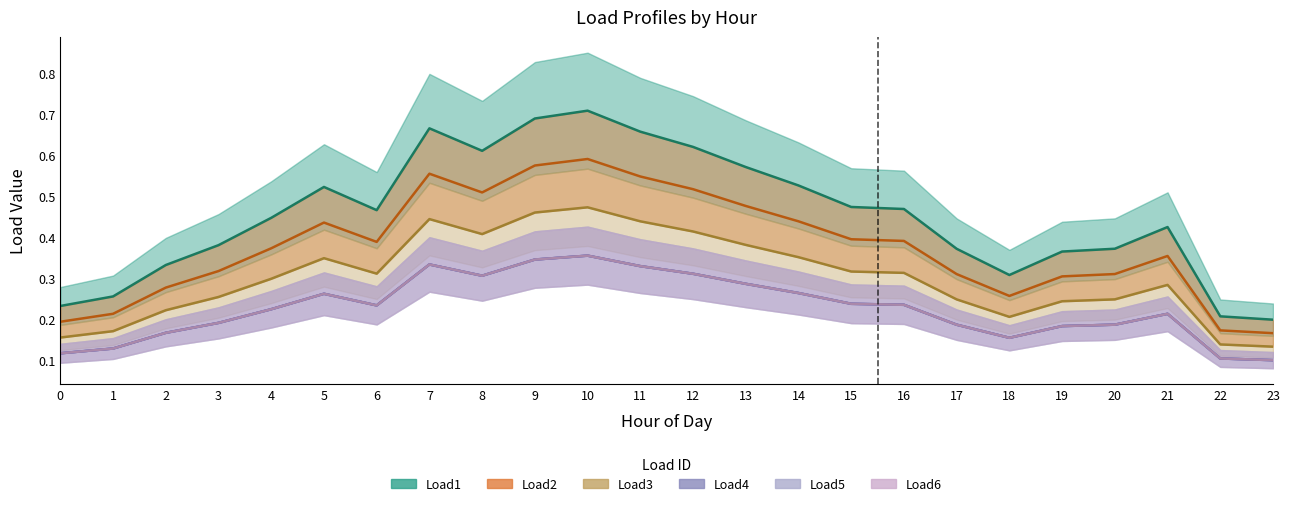

Where is the first local minimum for Load3?

6